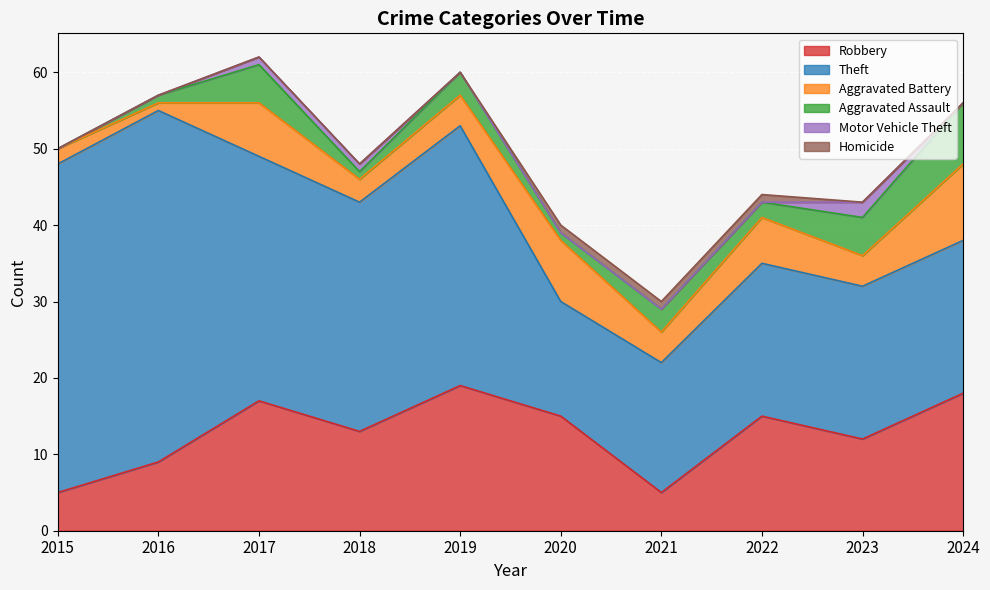

At which category is the sum across all series the highest?

2017